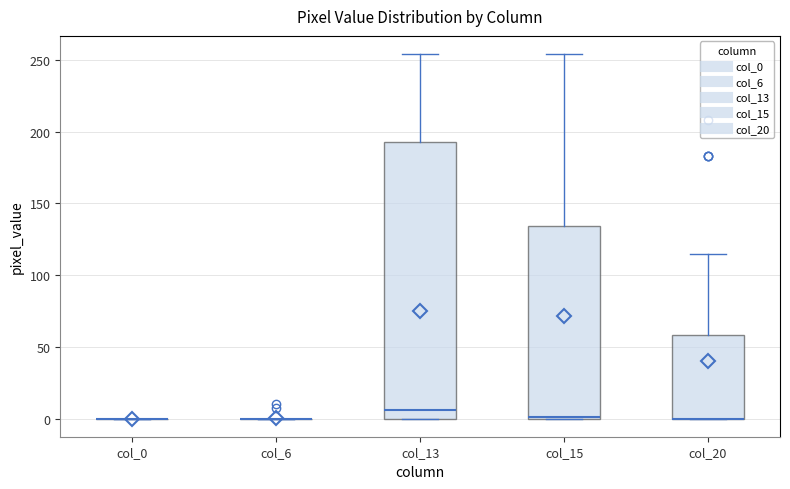

Reading left to right, read every box against the y-axis: the position of its median line, the range the box covers, and the ends of its whiskers. The values are not printed on the chart, so give them approximately, as read against the axis.

col_0: box collapsed to a line at 0, whiskers 0 to 0
col_6: box collapsed to a line at 0, whiskers 0 to 0
col_13: median 5, box 0 to 195, whiskers 0 to 255
col_15: median 0 (drawn on the box's lower edge), box 0 to 135, whiskers 0 to 255
col_20: median 0 (drawn on the box's lower edge), box 0 to 60, whiskers 0 to 115